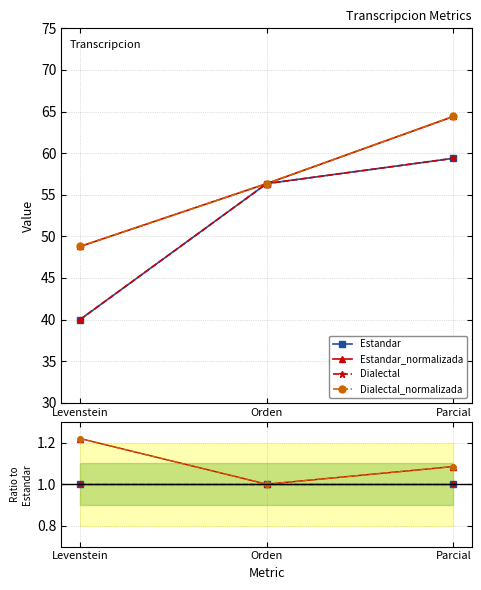

What is the label of the 3rd point from the left?

Parcial